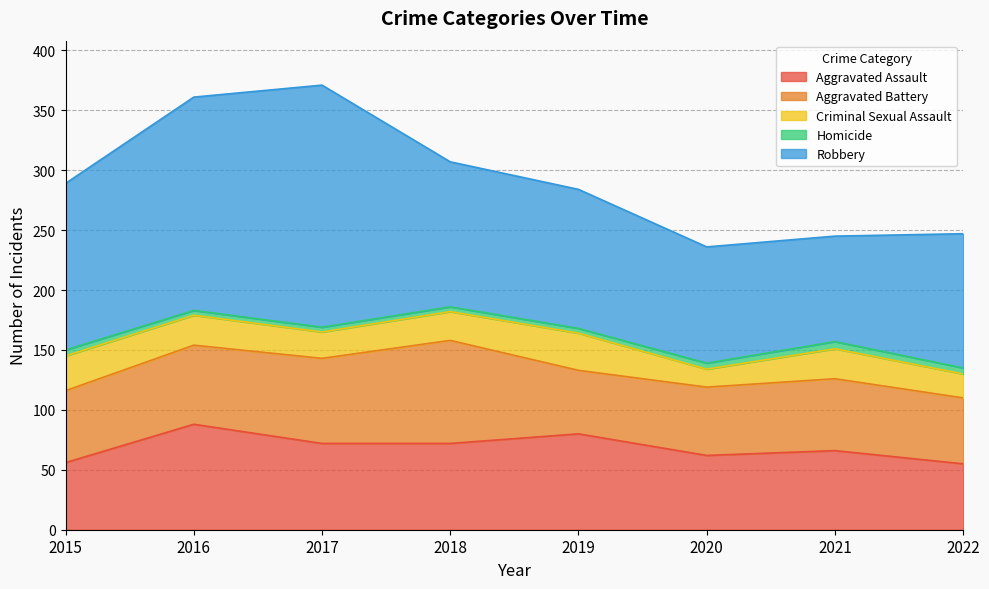

List the labels in order of Robbery value, largest first.

2017, 2016, 2015, 2018, 2019, 2022, 2020, 2021